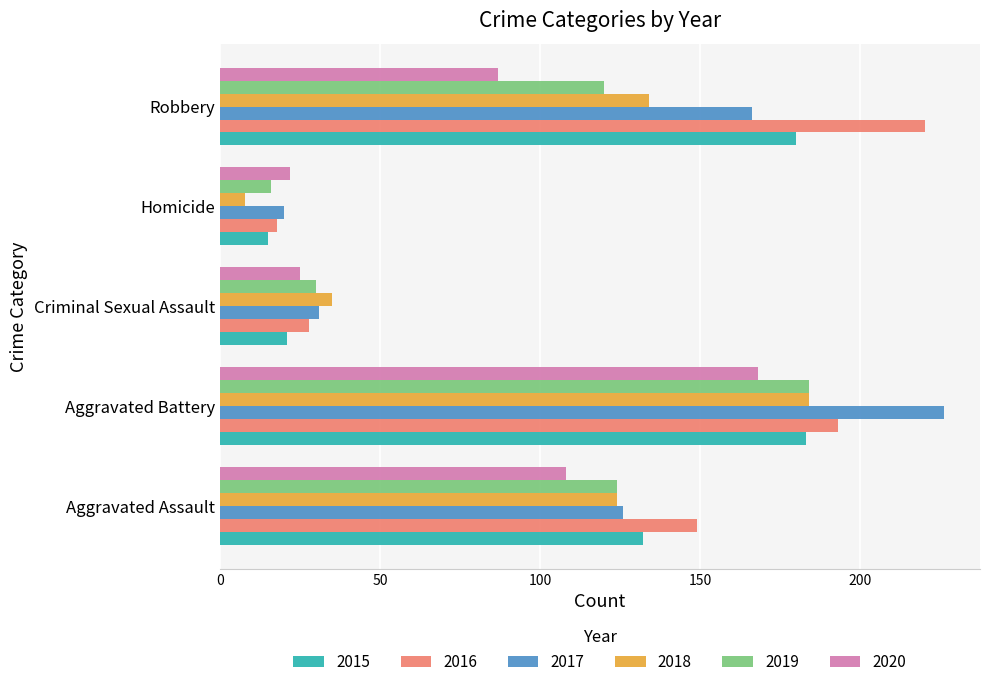

How many distinct data groups are displayed?

6